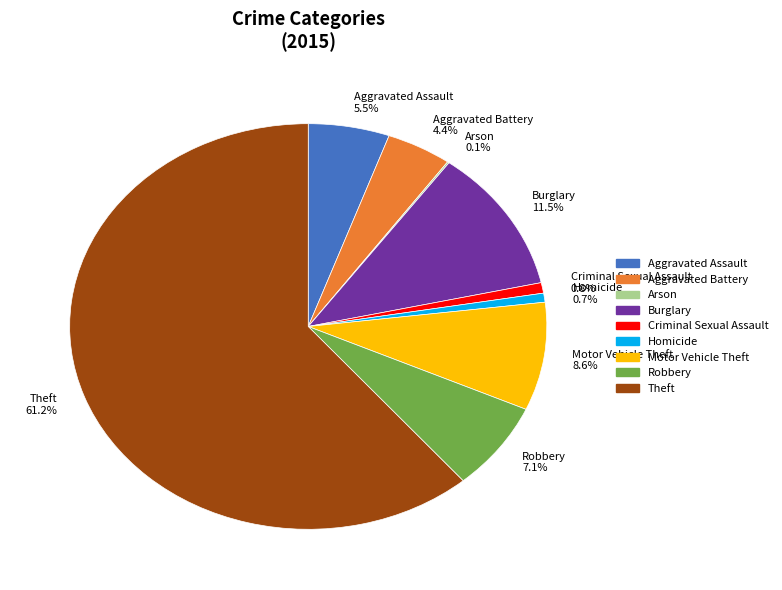

What percentage is the Theft slice, to the nearest percent?

61%